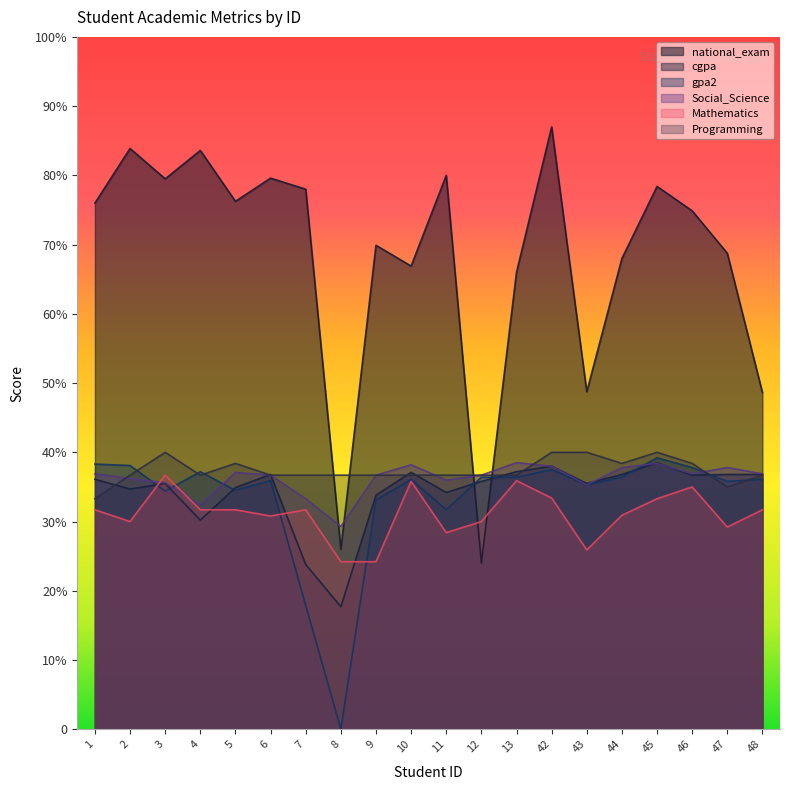

Which category has the highest value across all series?

42